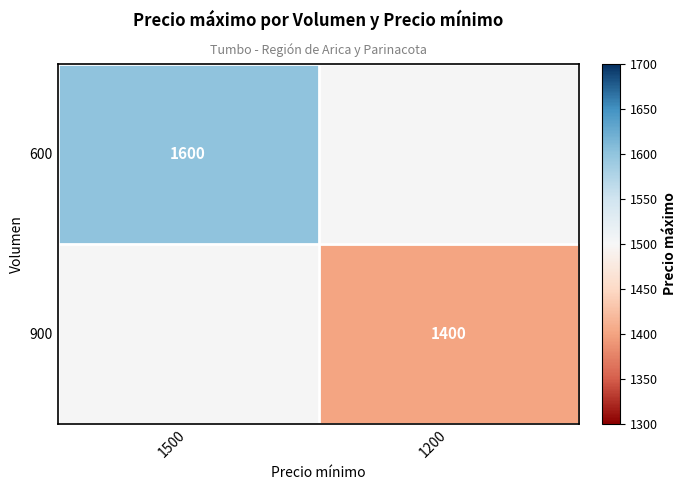

How many distinct data groups are displayed?

2